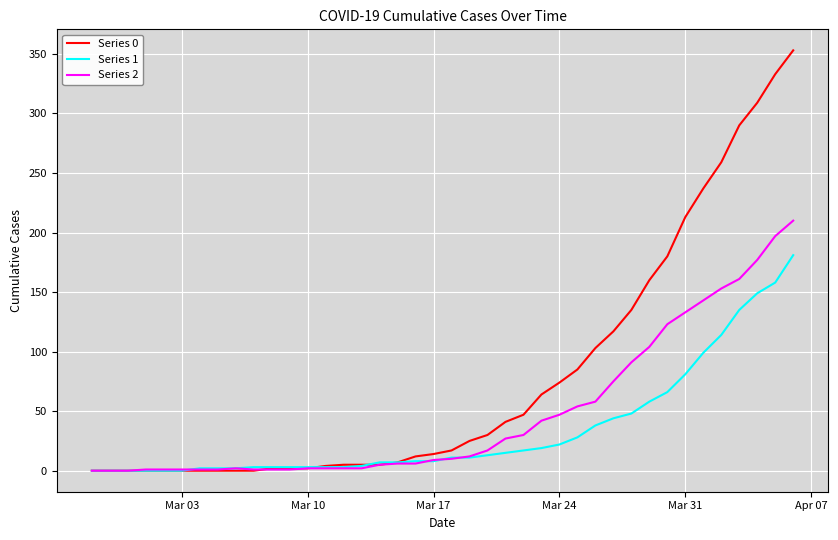

Rank the series by their average value, from highest to lowest.

Series 0, Series 2, Series 1